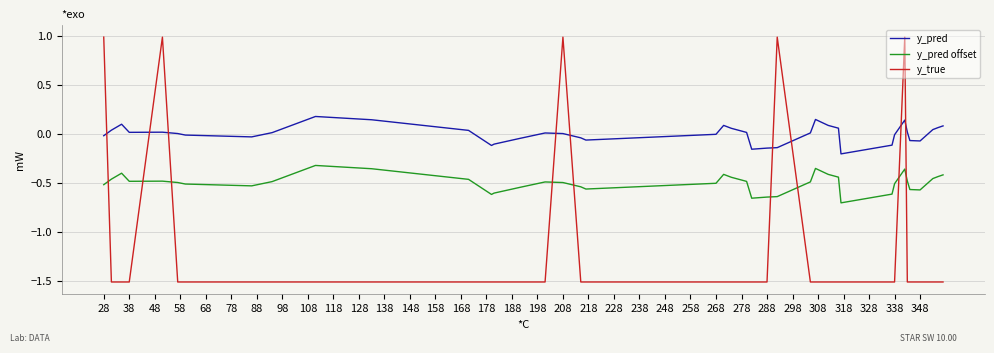

True or false: y_pred offset and y_pred intersect in this chart.

False